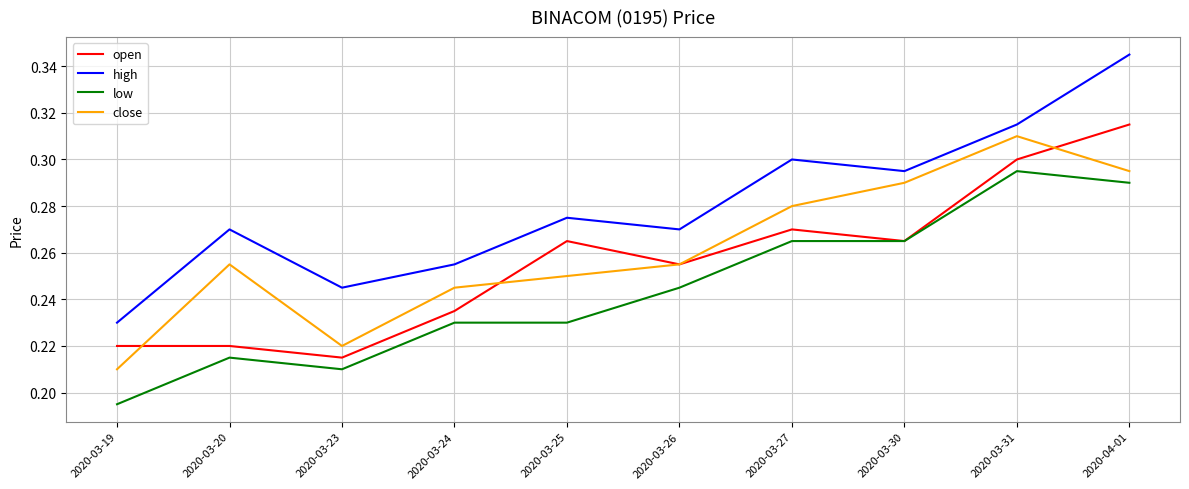

Which category has the highest value across all series?

2020-04-01